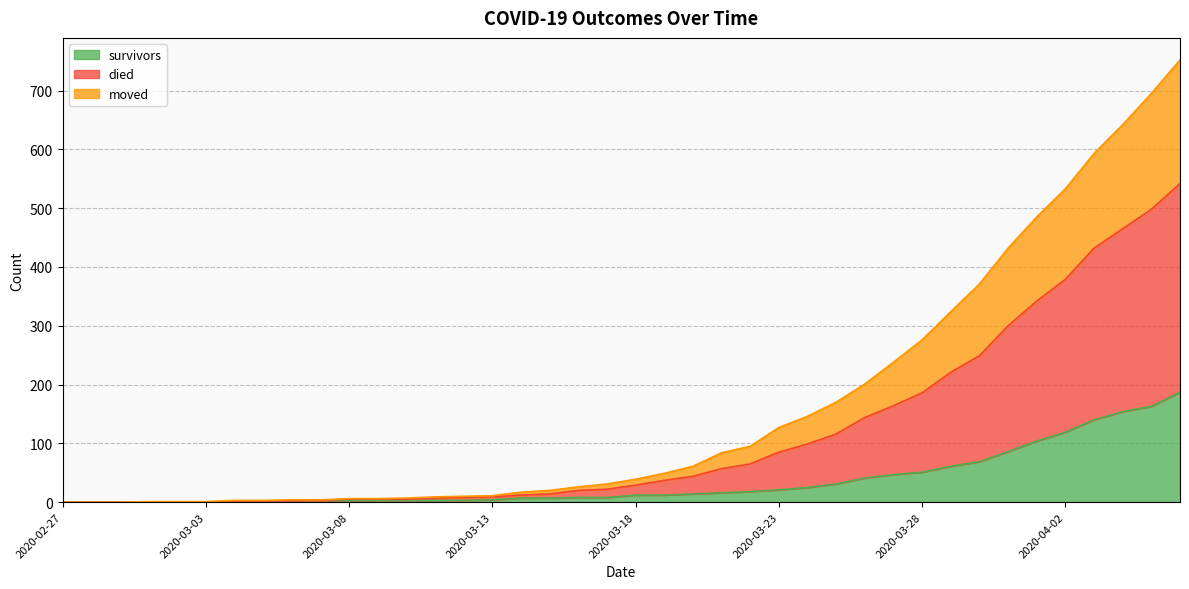

What is the maximum value for survivors?

187